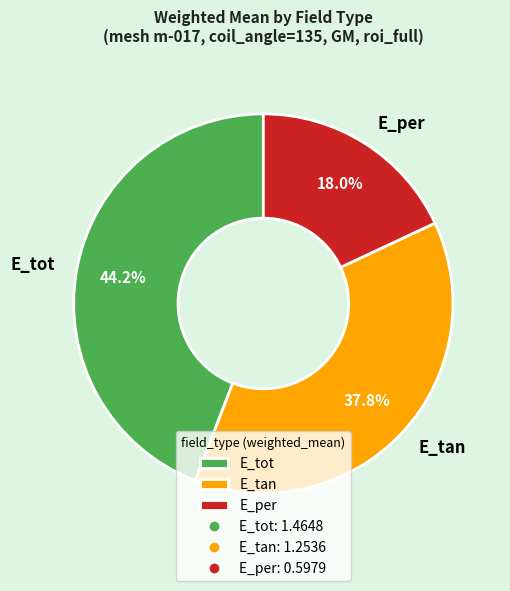

What is the smallest slice in the pie chart?

E_per